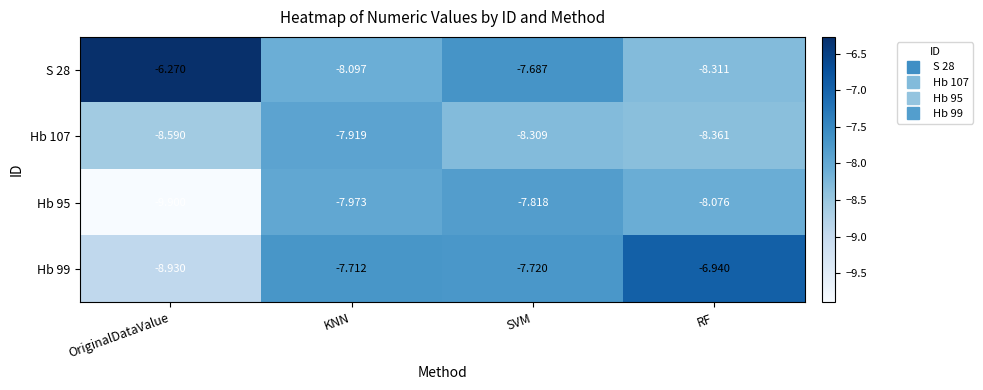

Which category has the highest value in the Hb 99 series?

RF